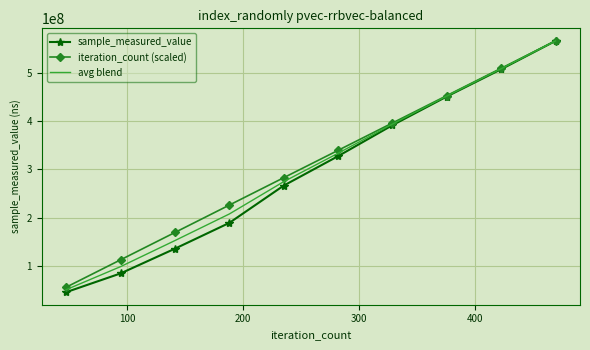

Which series has the widest spread of values?

sample_measured_value